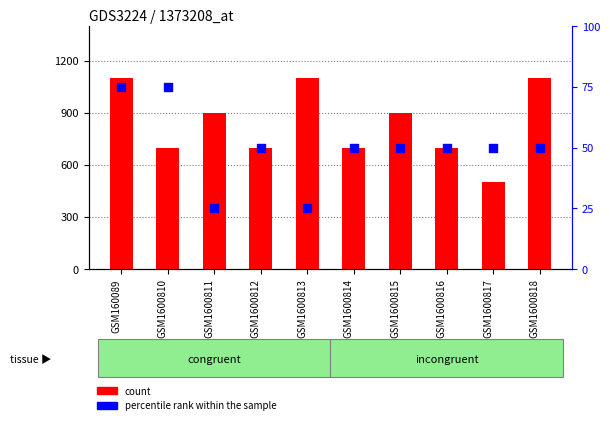

Which series has the largest total across all categories?

count